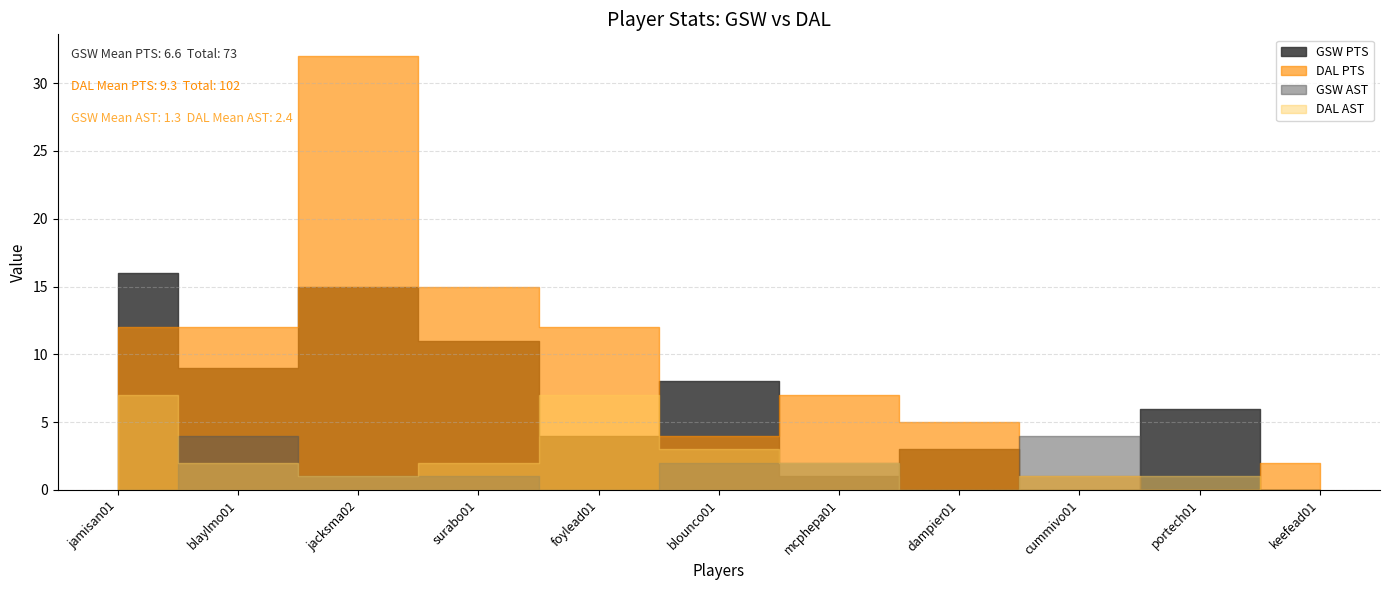

In GSW AST, how many points are higher than both neighbors (excluding endpoints)?

2